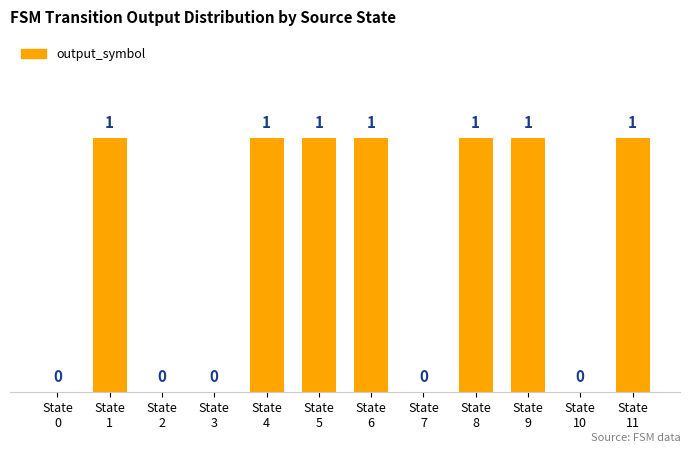

Reading left to right, what are all the values shown in this chart?

State
0=0	State
1=1	State
2=0	State
3=0	State
4=1	State
5=1	State
6=1	State
7=0	State
8=1	State
9=1	State
10=0	State
11=1